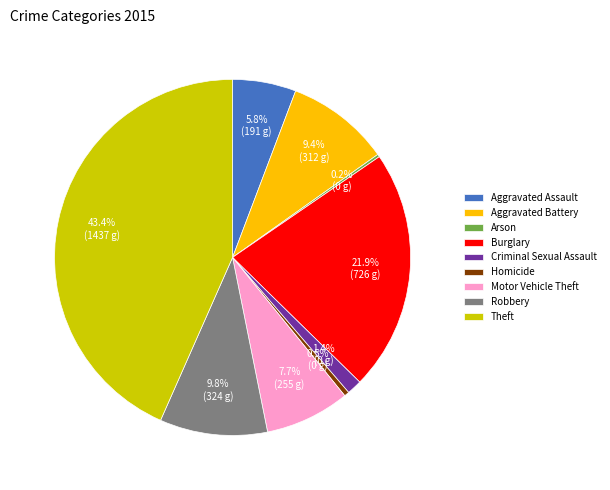

Is the sum of Burglary and Theft greater than half?

Yes